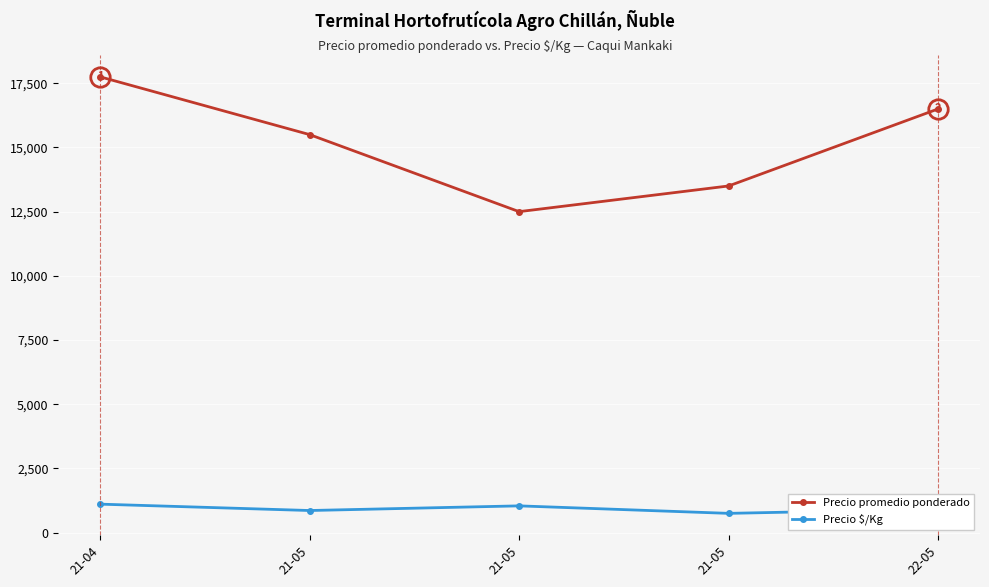

What is the total value across all series at 22-05?

17417